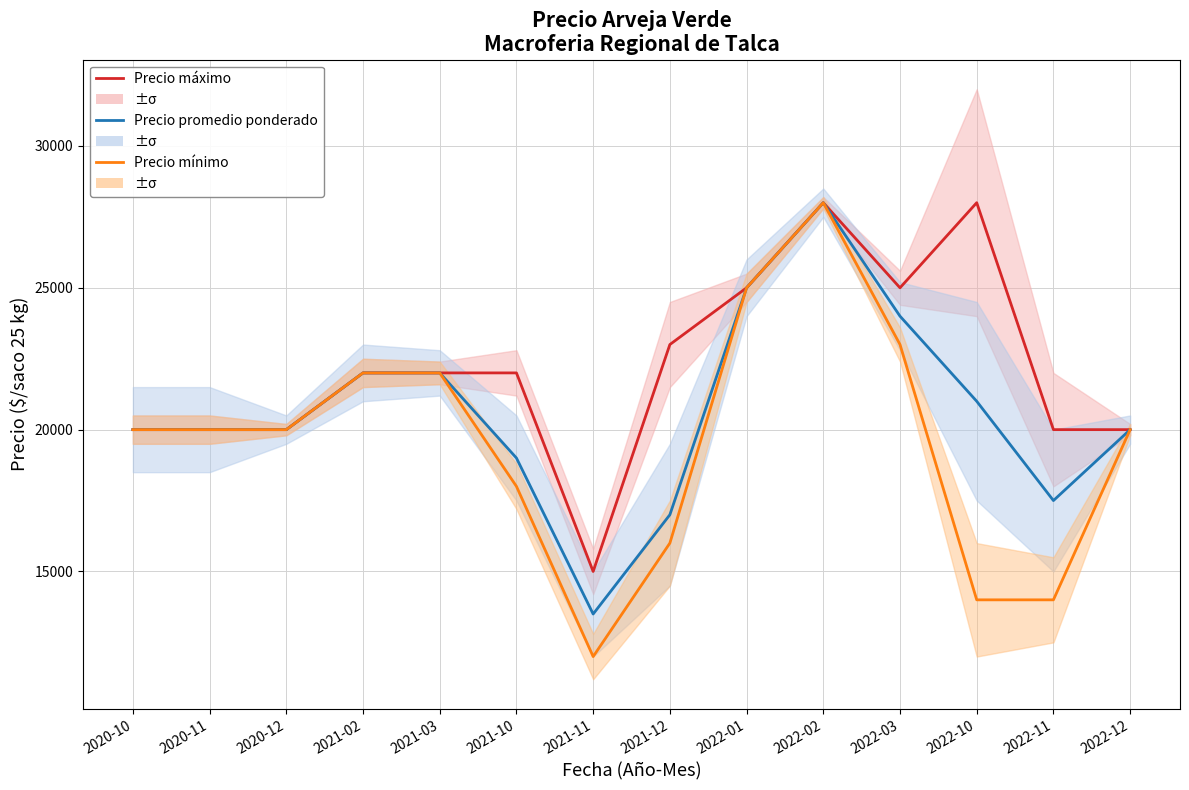

Does the chart display data point markers on the line(s)?

No